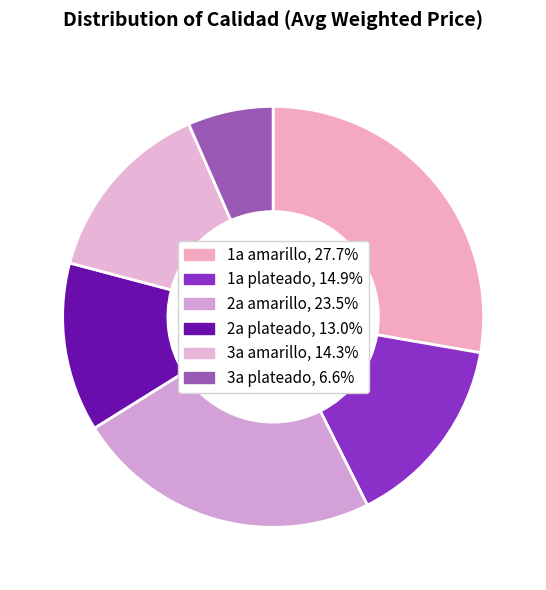

How many segments does this pie chart have?

6